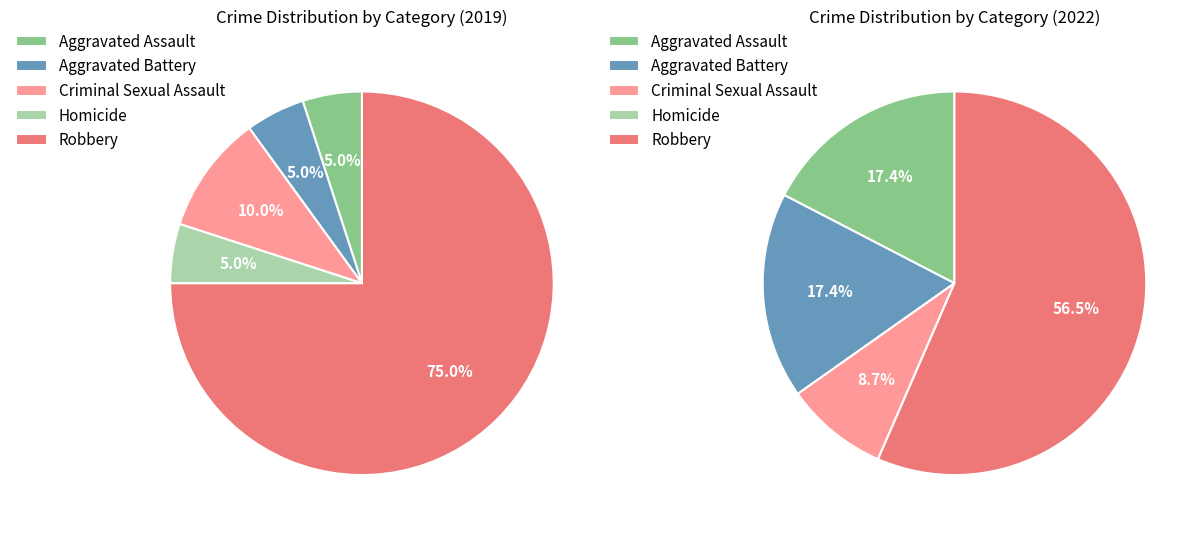

Rank the series by their average value, from highest to lowest.

values_2022, values_2019